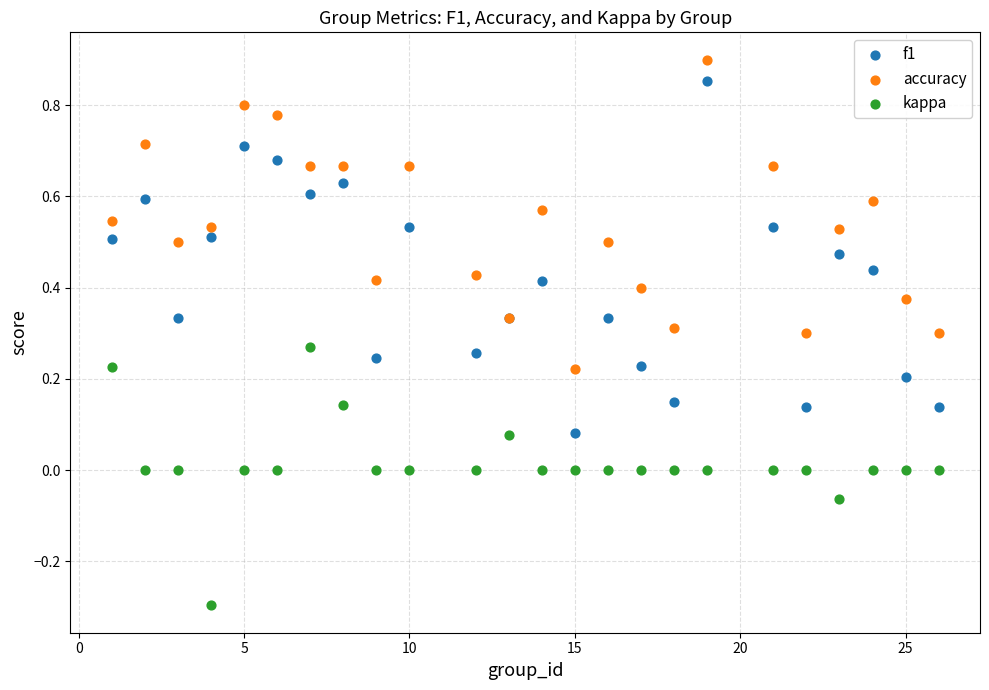

Which series has the largest Y range (max minus min)?

f1